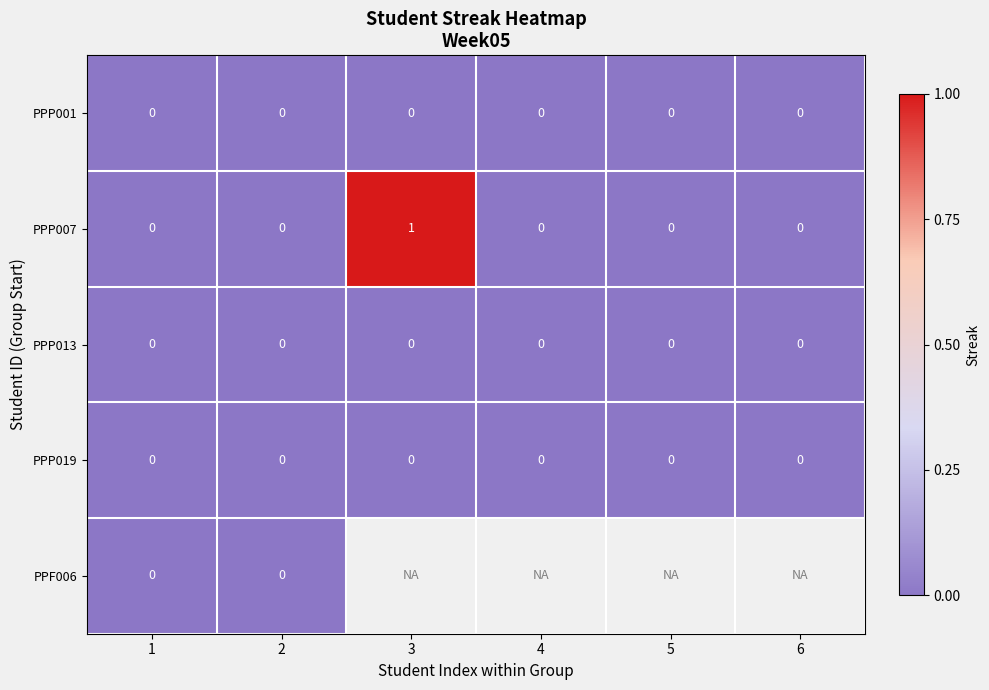

Count the PPP007 values in the range 0 to 1.

6